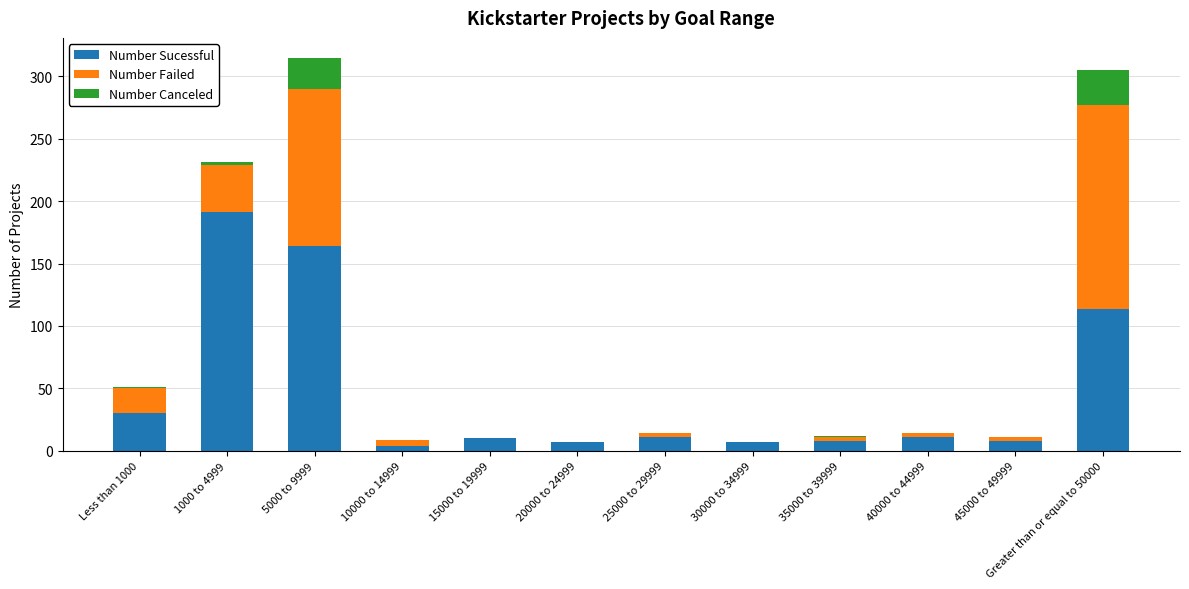

The Number Sucessful series shows 7 at 30000 to 34999. True or false?

True